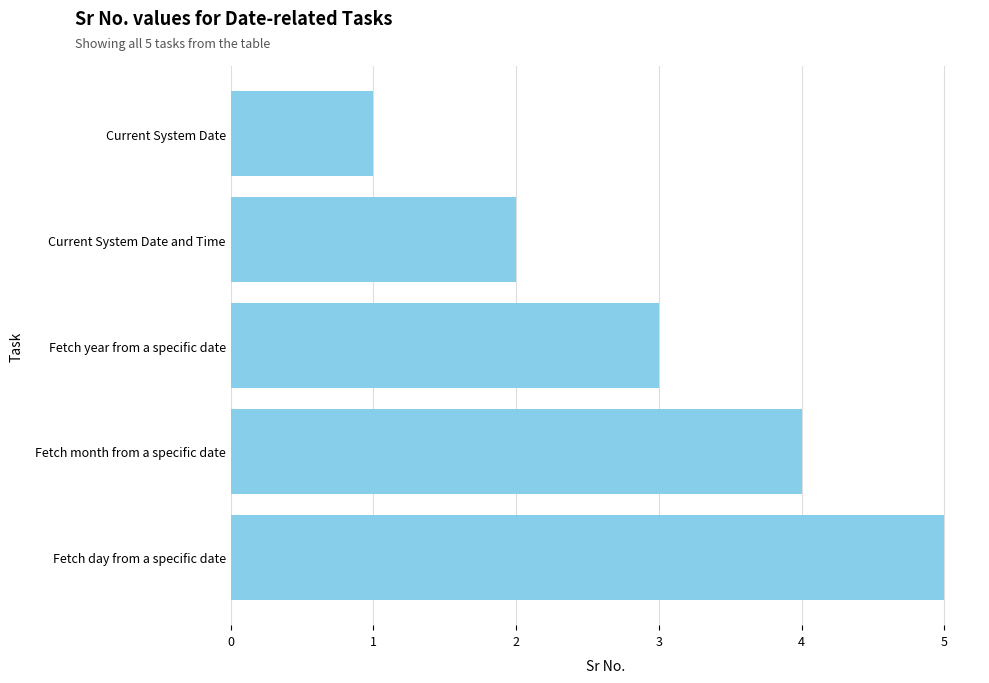

Where is the data nearest to the value 3?

Fetch year from a specific date